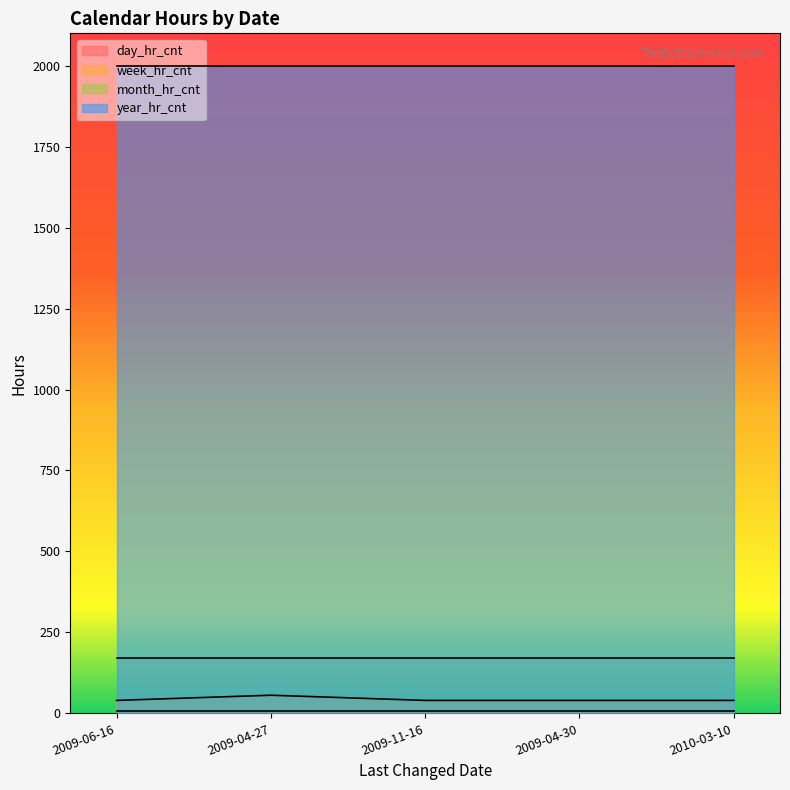

What is the average value of the week_hr_cnt series?

43